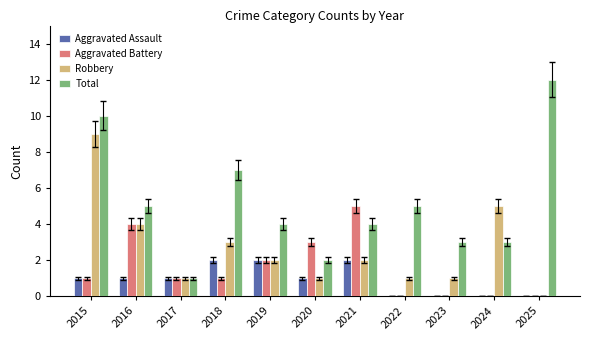

What is the total value across all series at 2016?

14